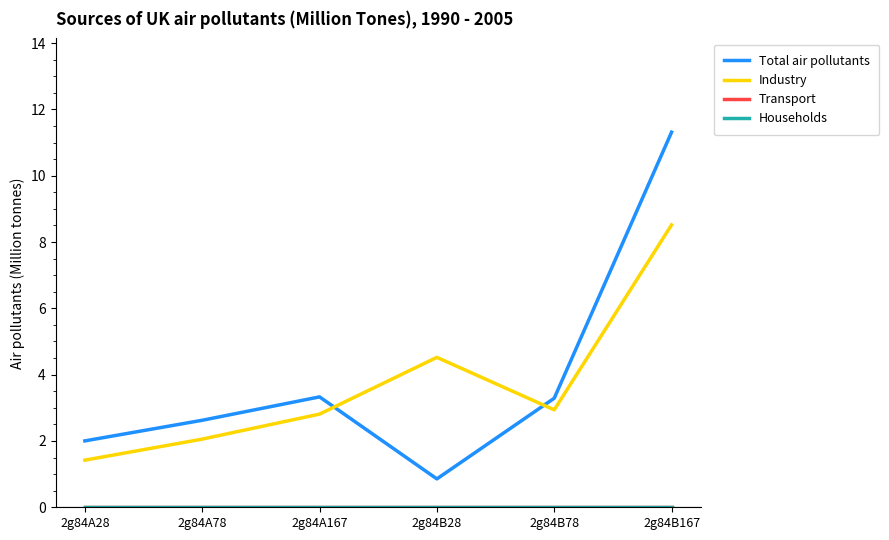

At which label does Households reach its peak?

2g84A28